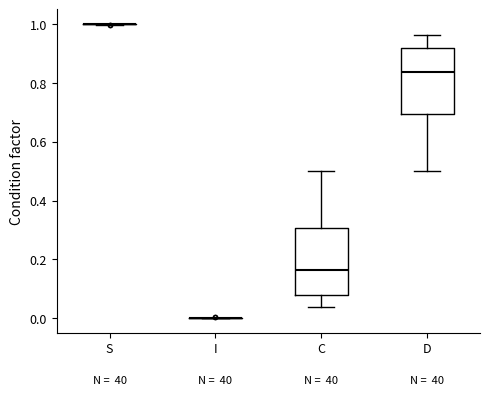

Reading left to right, transcribe this box plot: for each box, give where its median line is, the range the box spans, and where its two whiskers end, as read against the y-axis. The values are not printed on the chart, so give them approximately, as read against the axis.

S: box collapsed to a line at 1.00, whiskers 1.00 to 1.00
I: box collapsed to a line at 0.00, whiskers 0.00 to 0.00
C: median 0.16, box 0.08 to 0.30, whiskers 0.04 to 0.50
D: median 0.84, box 0.70 to 0.92, whiskers 0.50 to 0.96